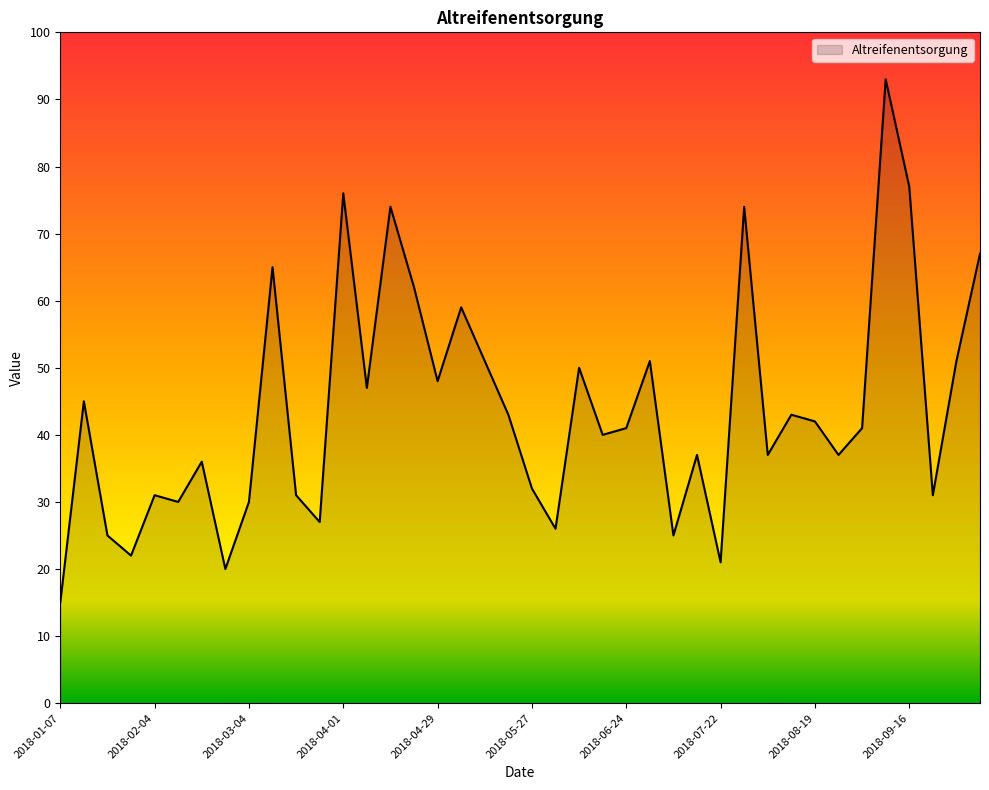

What is the greatest value displayed?

93